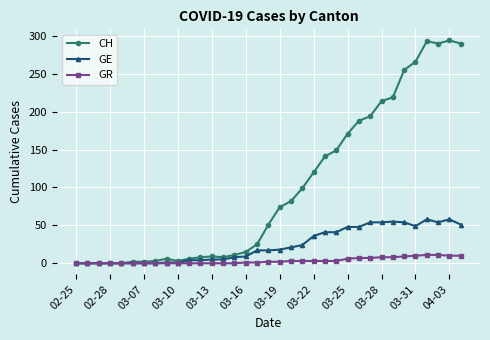

What is the maximum value shown in the chart?

294